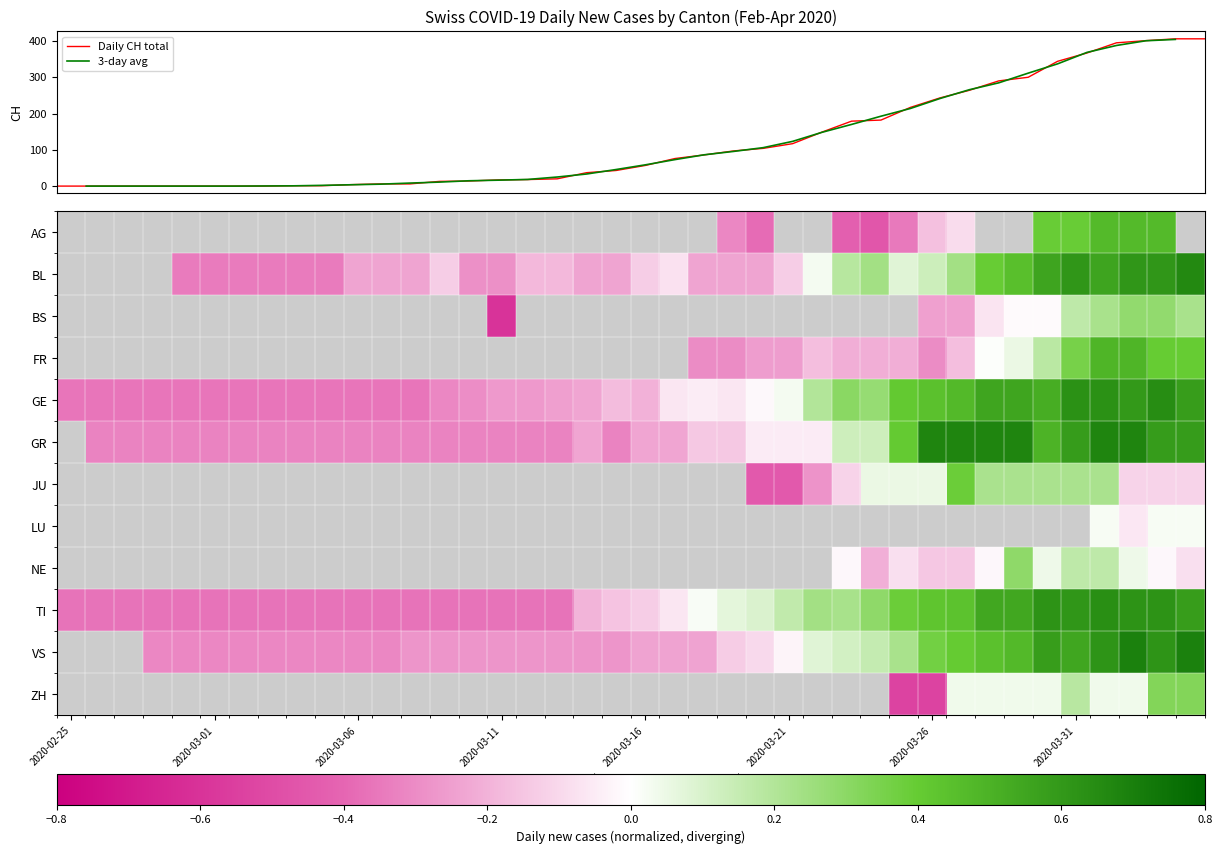

Which series changed the most between 8 and 9?

3-day avg